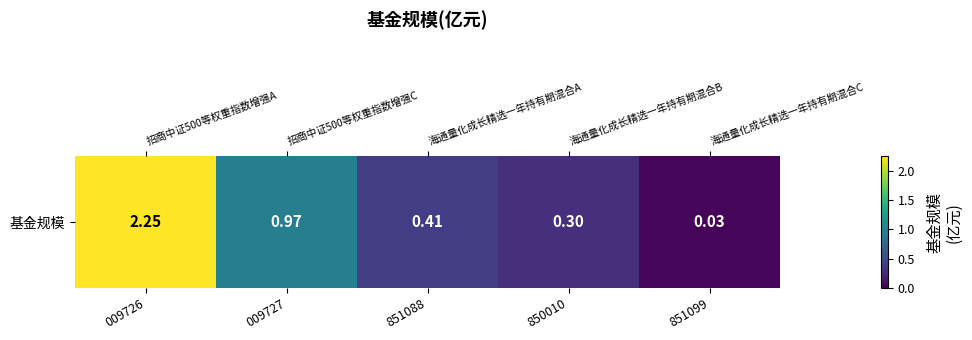

Reading left to right, extract all data points from this chart.

009726=2.2	009727=1.0	851088=0.4	850010=0.3	851099=0.0